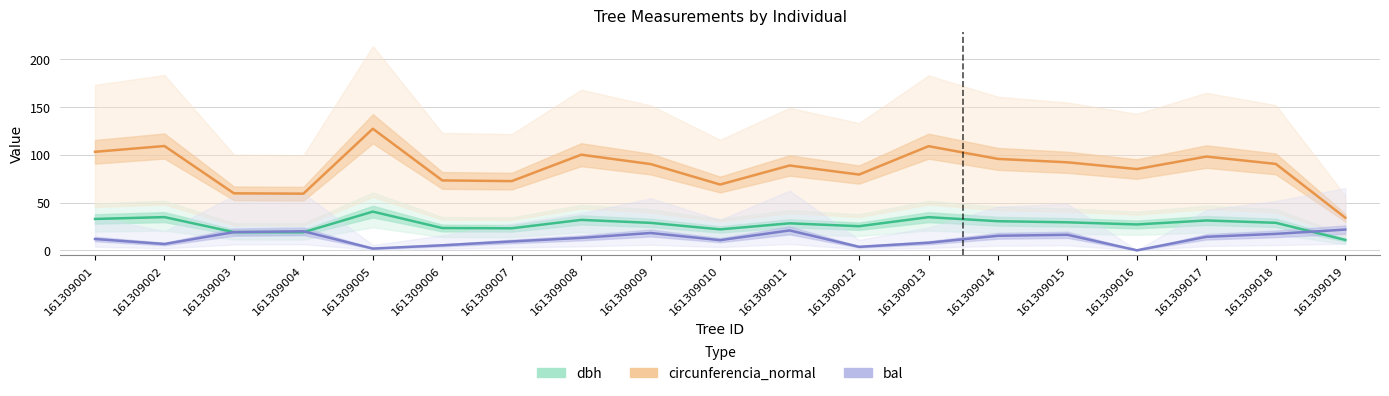

Which series has the widest spread of values?

circunferencia_normal